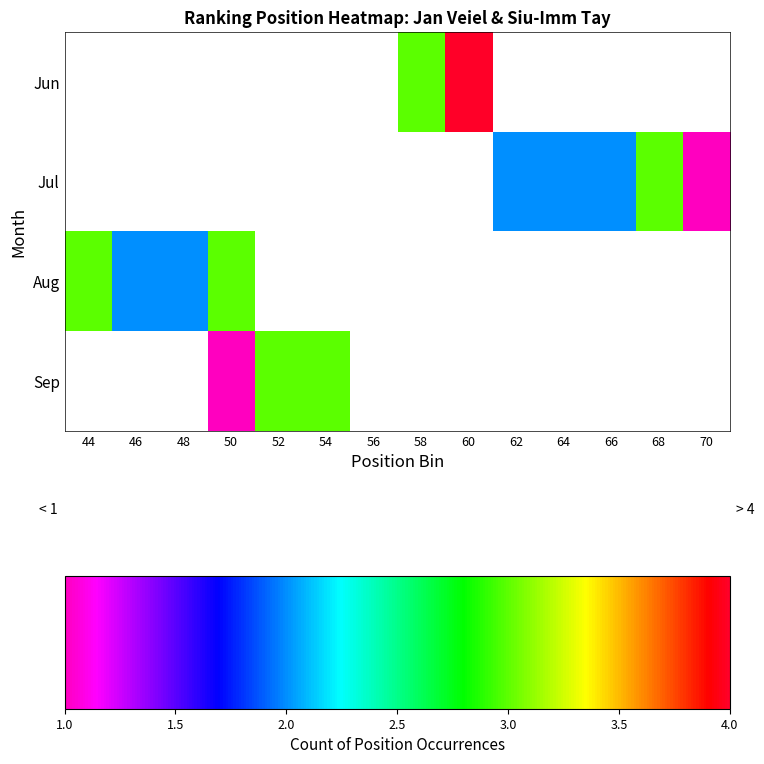

How many categories are shown in the chart?

14